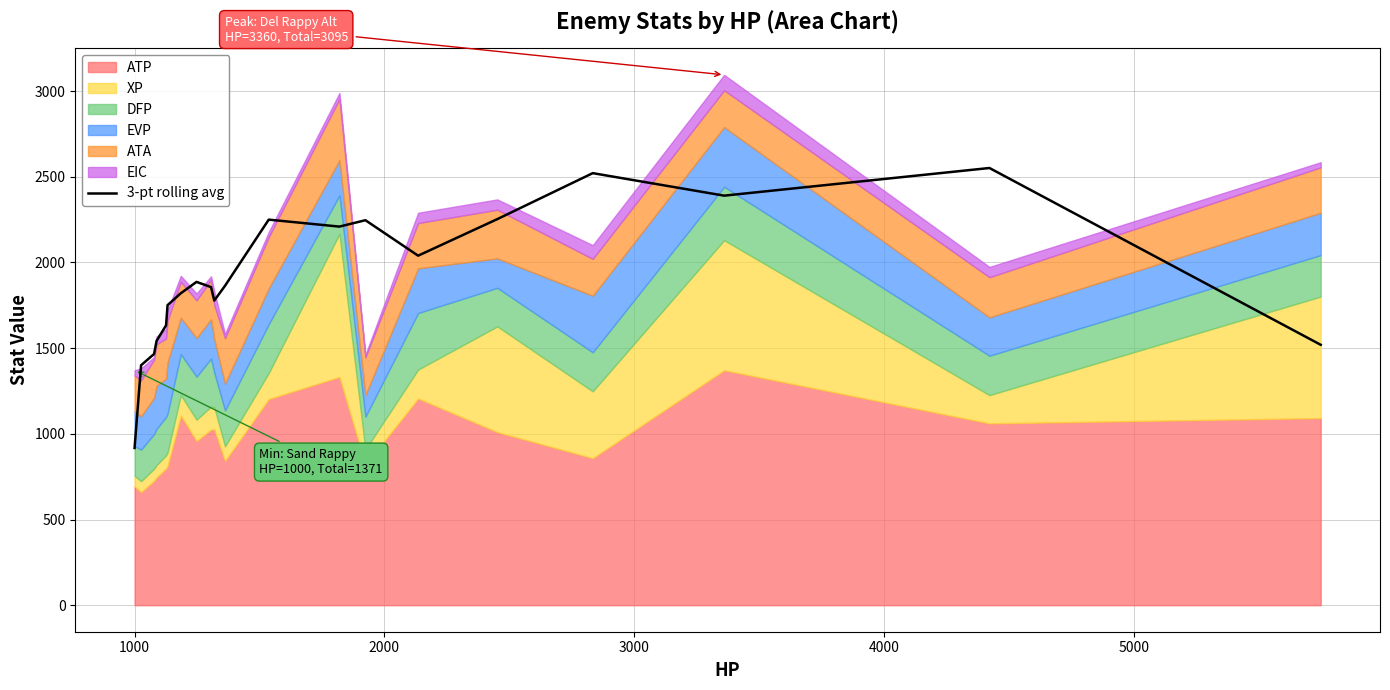

What is the change in value from 2000 to 4000?

+167.0